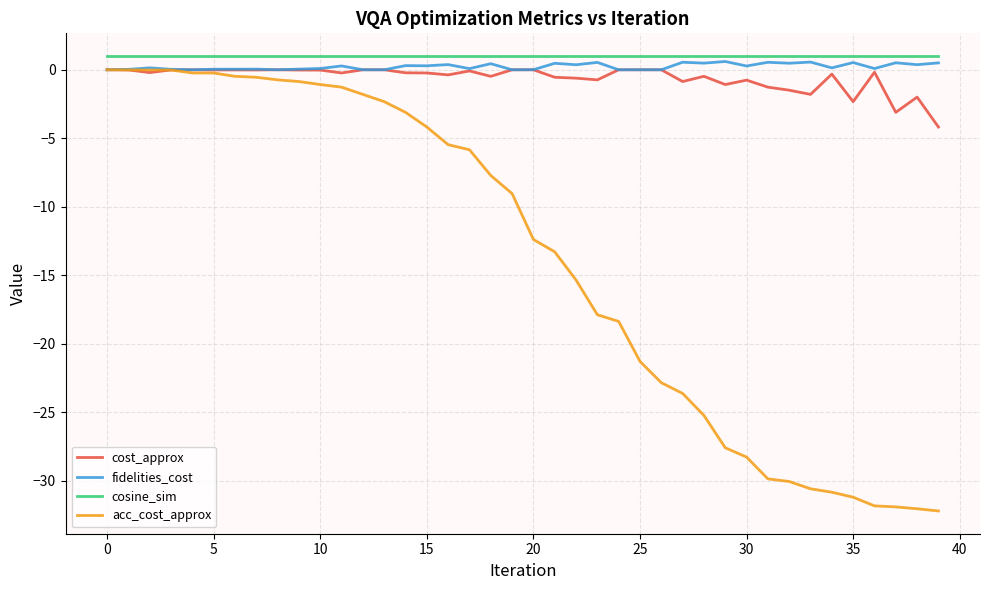

Which series has the largest range (max minus min)?

acc_cost_approx